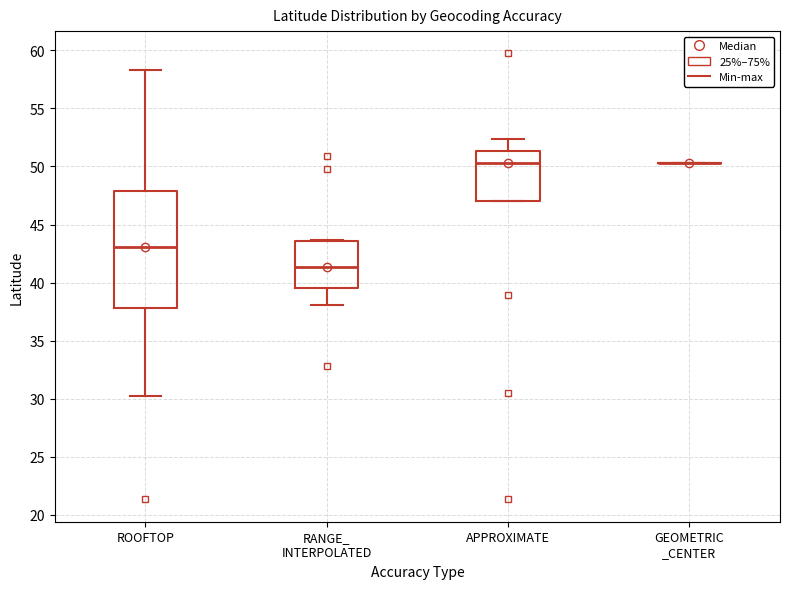

Comparing the boxes themselves (not the whiskers), which one is the tallest?

ROOFTOP